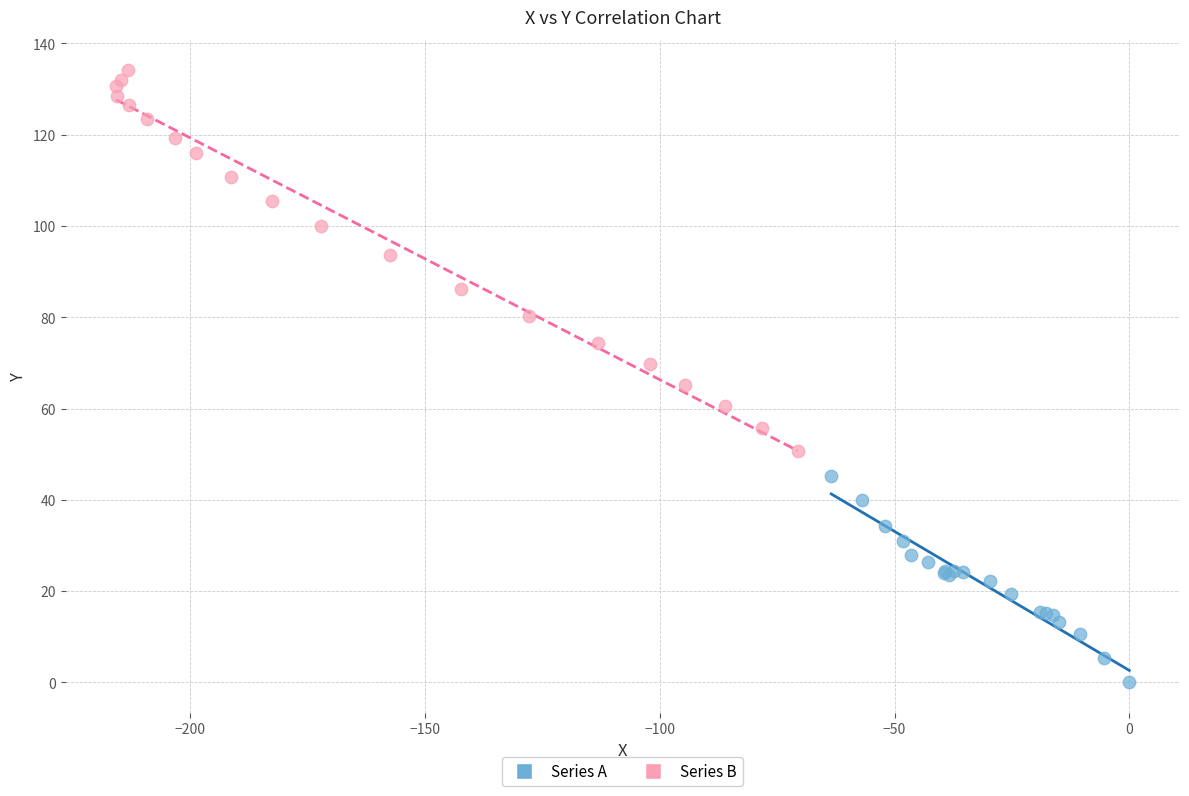

Which series contains the lowest Y value?

Series A